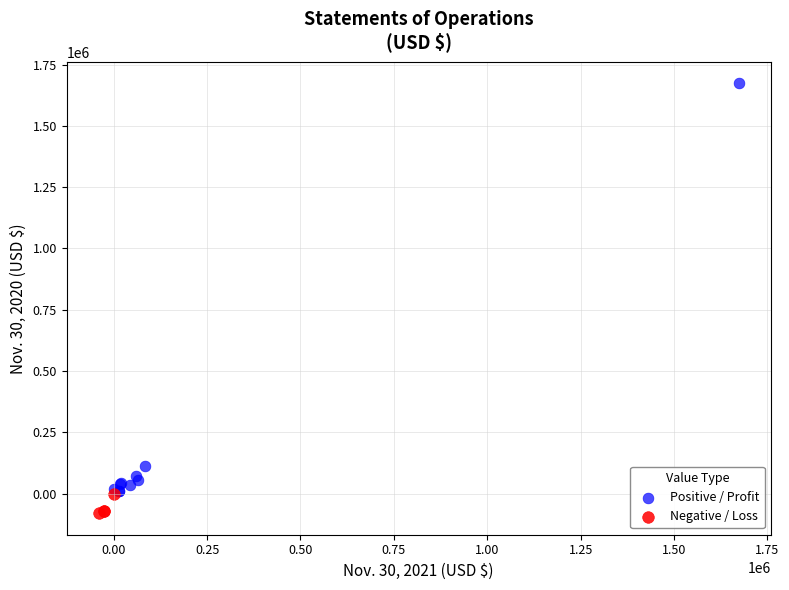

Which series has the widest spread of Y values?

Positive / Profit